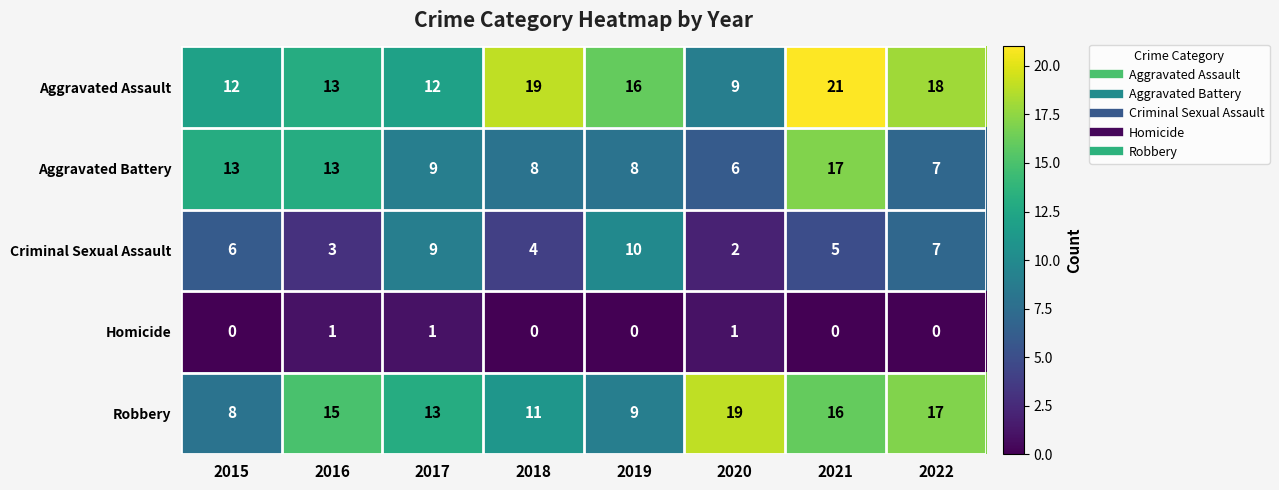

At 2019, list the series in order from largest to smallest.

Aggravated Assault, Criminal Sexual Assault, Robbery, Aggravated Battery, Homicide